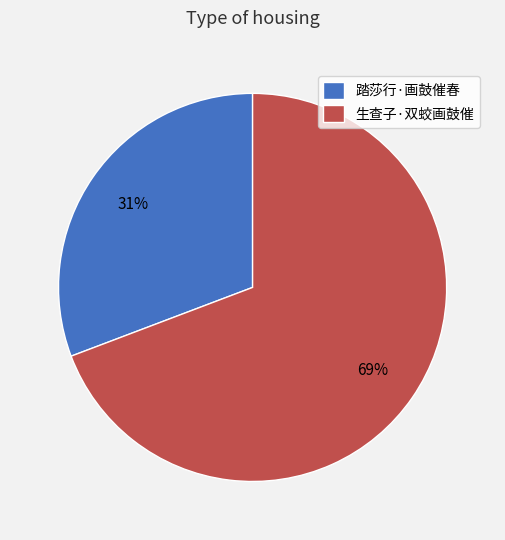

The 生查子·双蛟画鼓催 slice represents 62% of the pie. True or false?

False